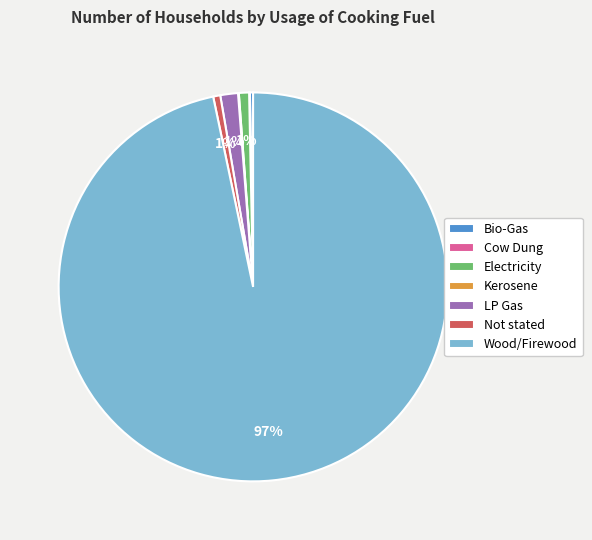

What is the largest slice in the pie chart?

Wood/Firewood